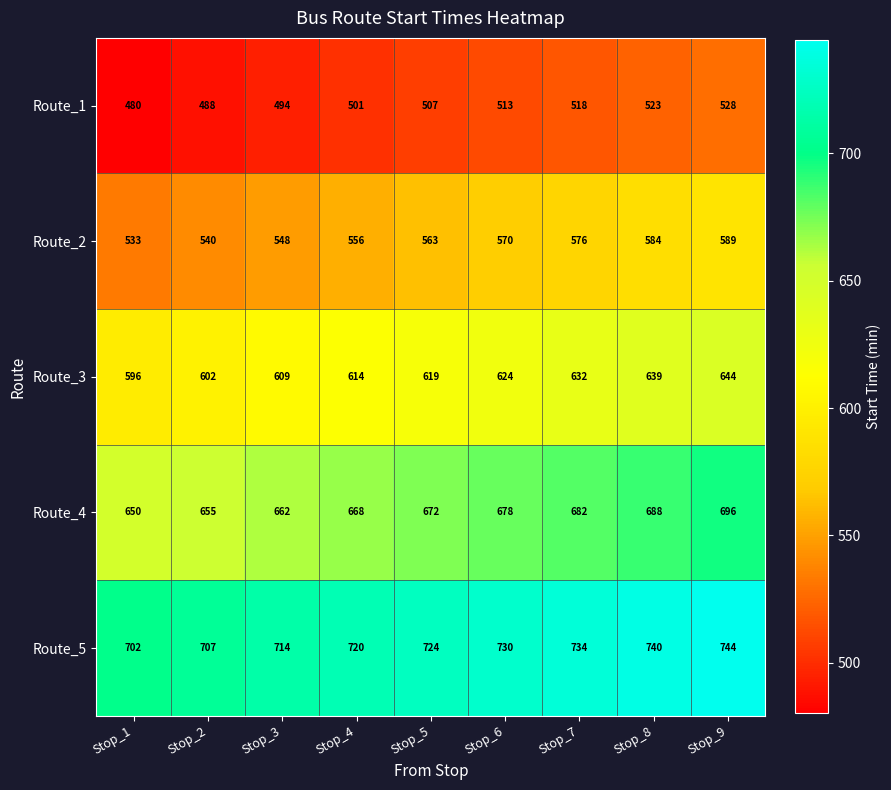

At Stop_7, list the series in order from largest to smallest.

Route_5, Route_4, Route_3, Route_2, Route_1